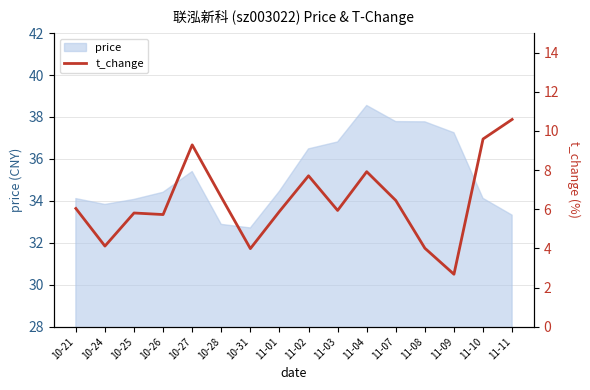

How many values exceed 6?

8